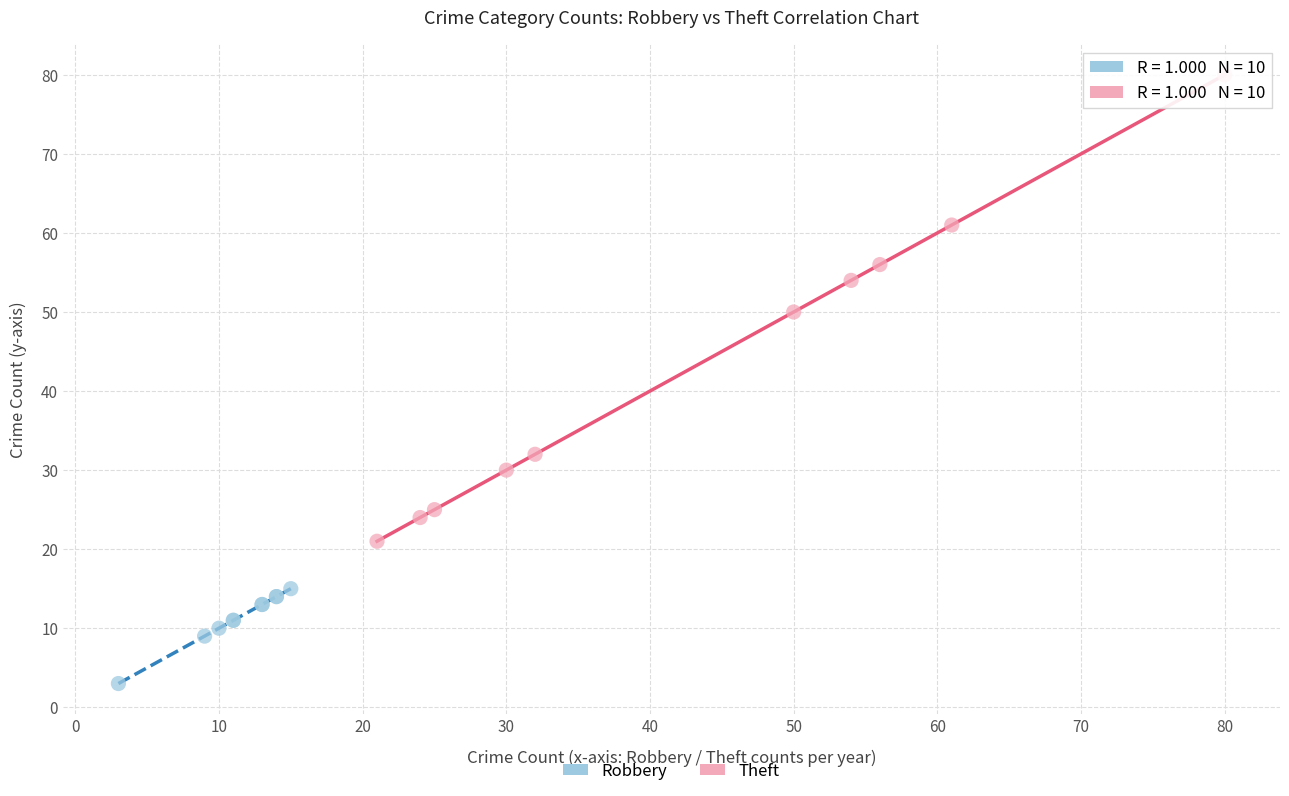

Which series reaches the maximum Y coordinate?

Theft